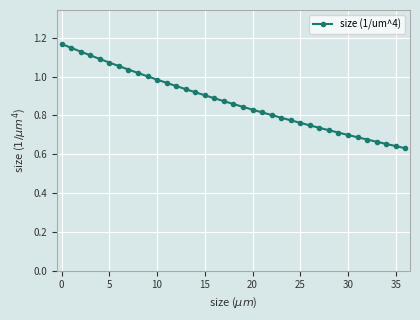

What is the difference between the maximum and minimum values?

0.5